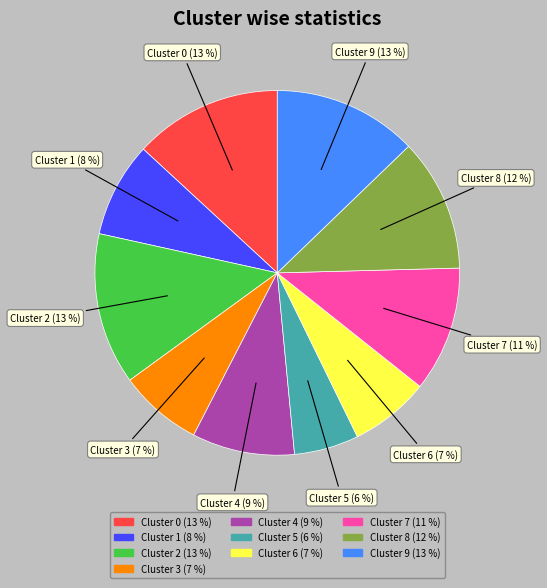

To the nearest percent, what portion does Cluster 0 (13 %) represent?

13%